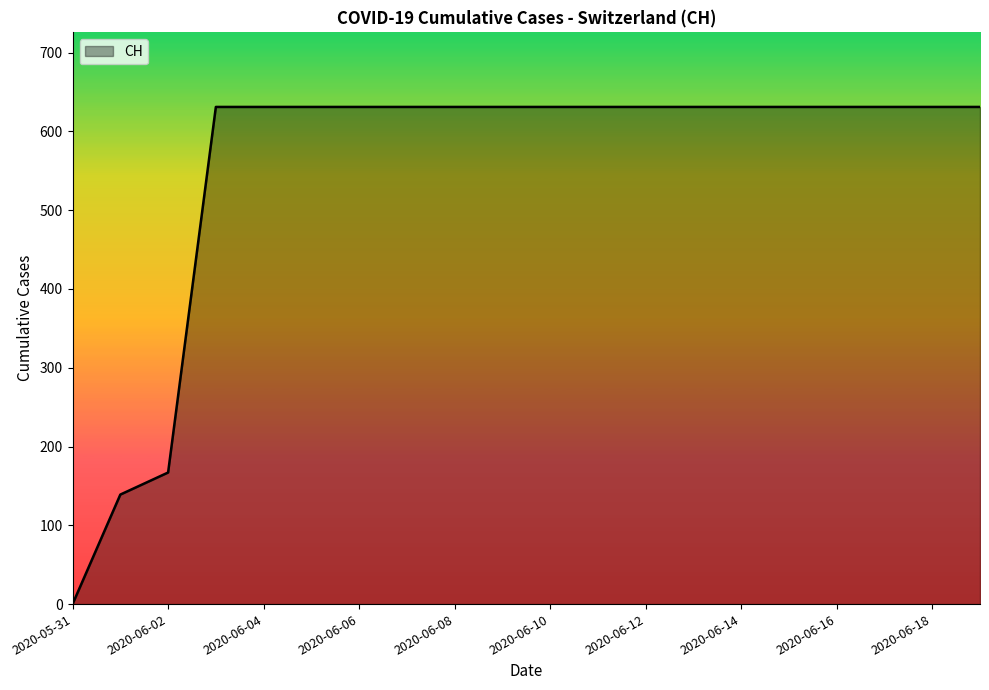

What is the maximum value shown in the chart?

631